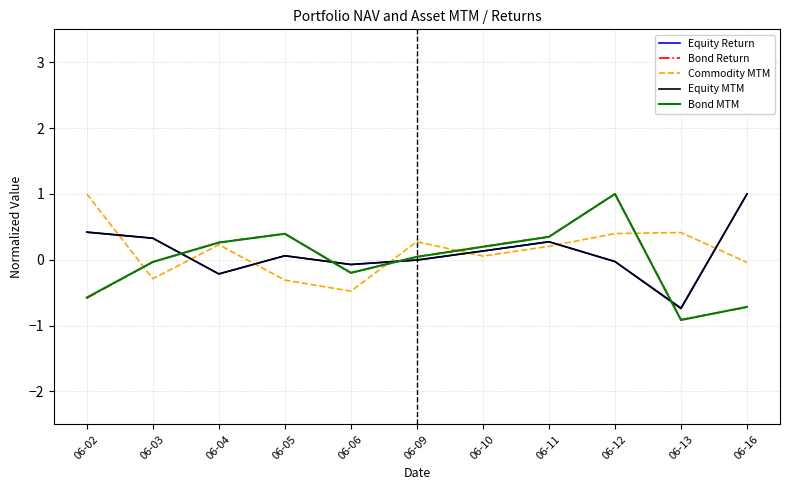

What is the difference between the maximum and minimum values in the Equity MTM series?

1.7